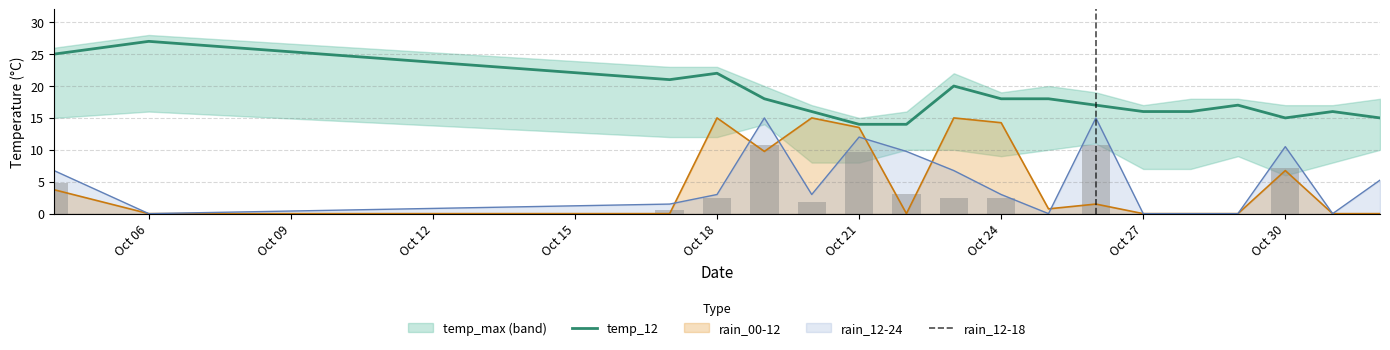

True or false: rain_00-12 has a value of 9.4 at Oct 24.

False